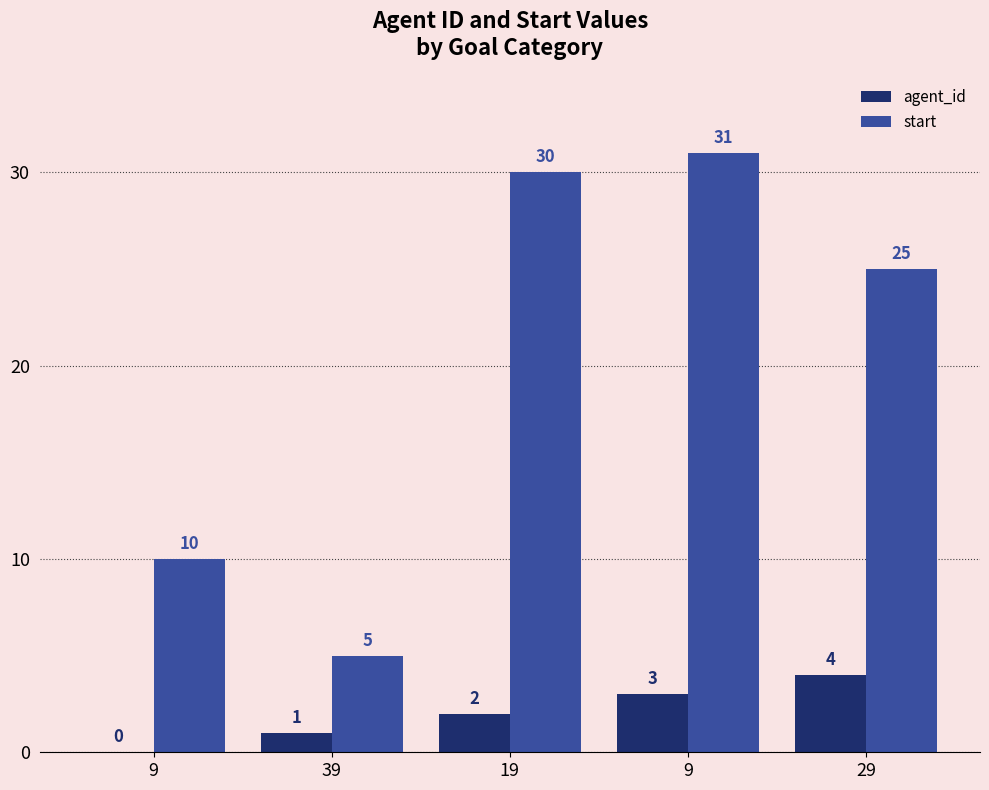

What is the highest value of the agent_id series?

4